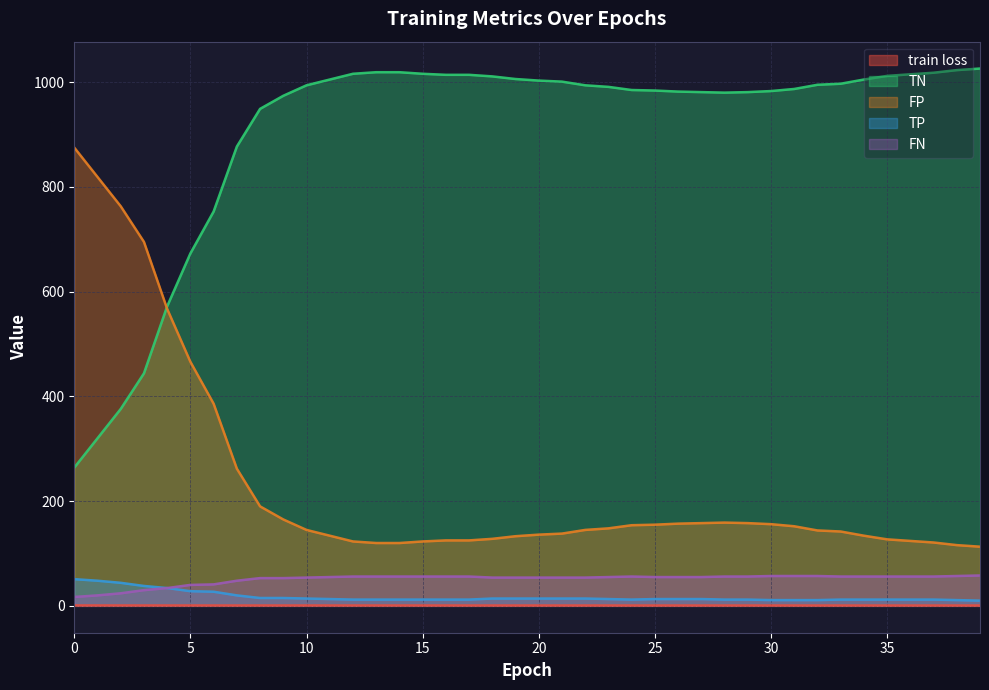

How many values in the TN series are below 994?

19